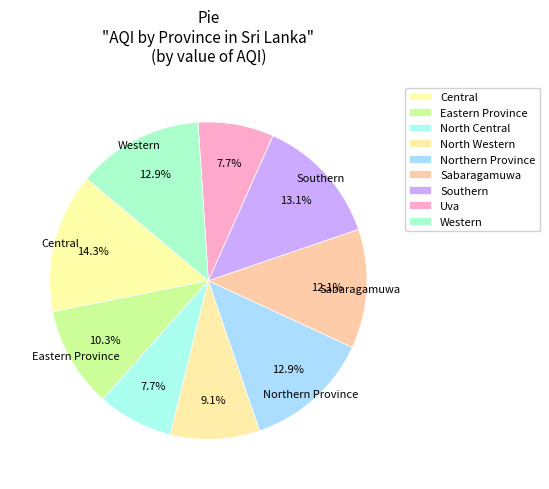

What is the ratio of the value at Eastern Province to the value at North Central?

1.3